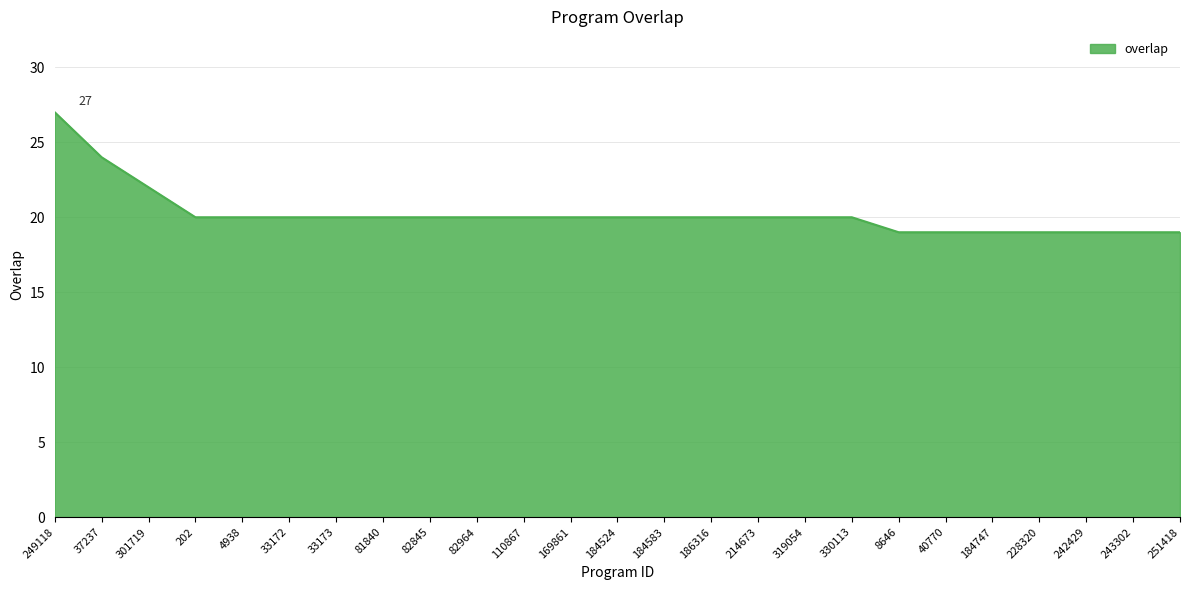

At which category does the chart reach its peak across all series?

249118